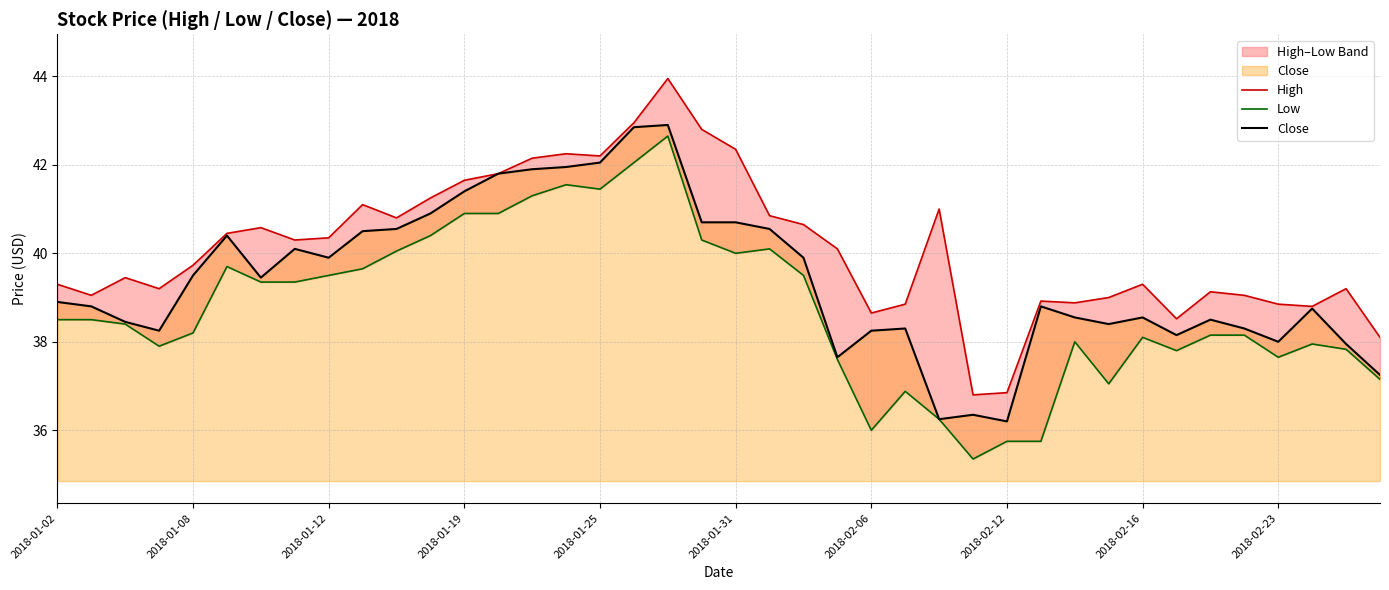

True or false: Low and High cross at least once.

False